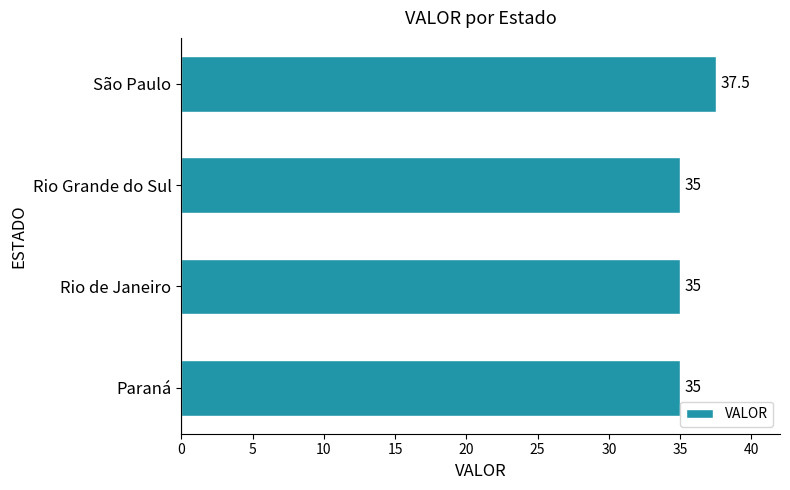

What is the ratio of the value at Rio de Janeiro to the value at Rio Grande do Sul?

1.0